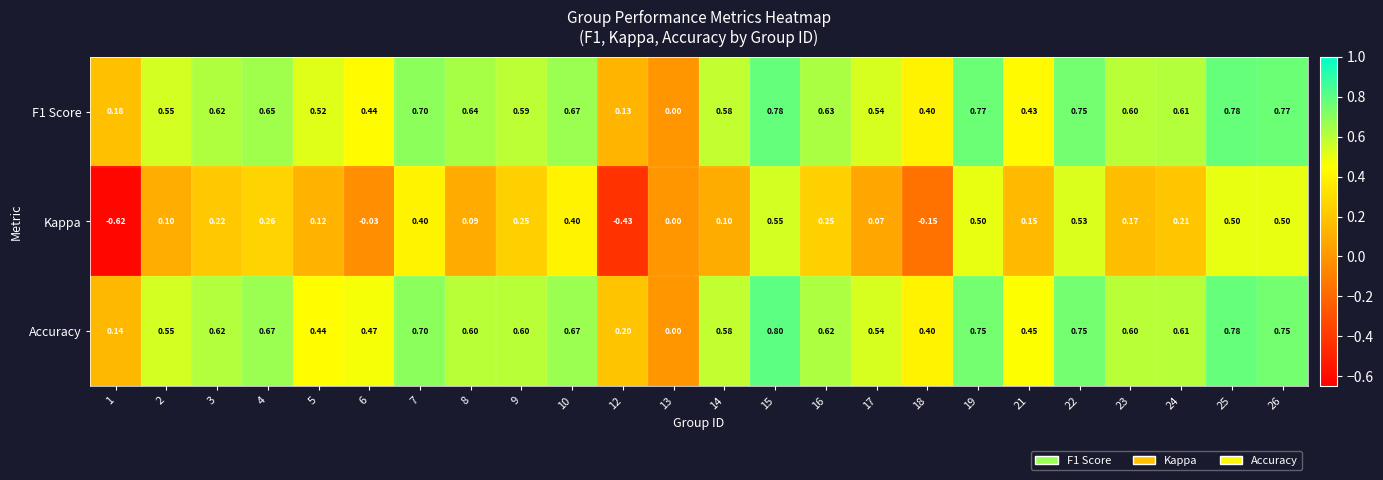

List the series in order of their peak value, highest first.

Accuracy, F1 Score, Kappa